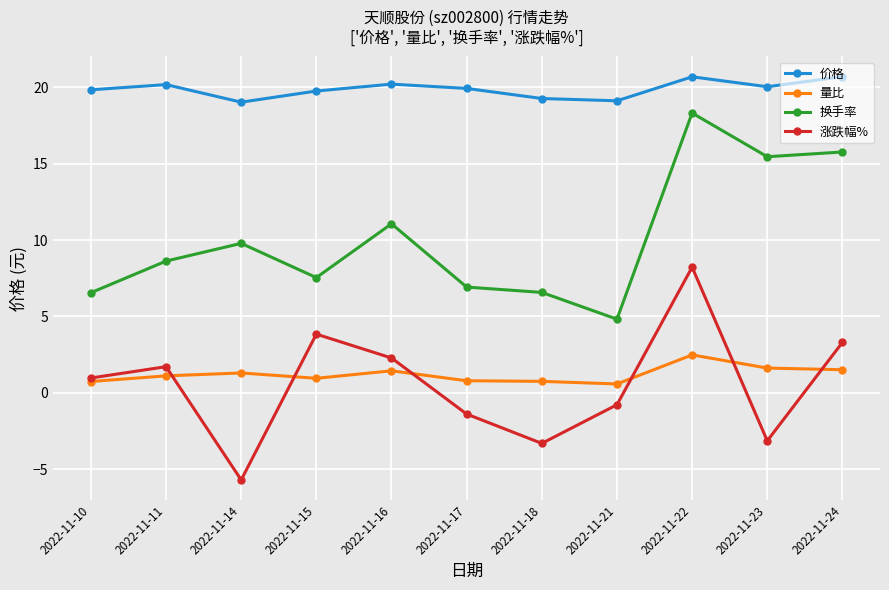

What are all the series names shown in the legend?

价格, 量比, 换手率, 涨跌幅%